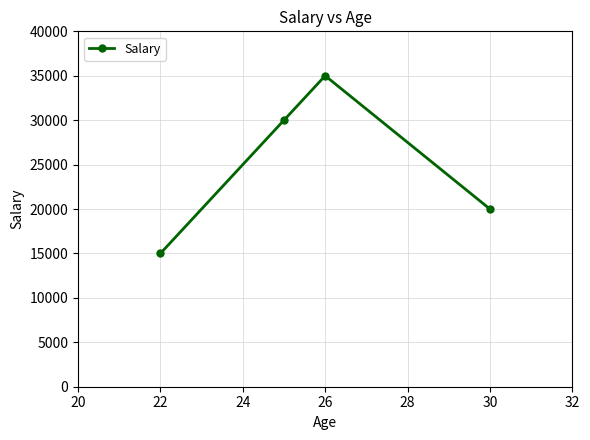

What is the greatest value displayed?

35000